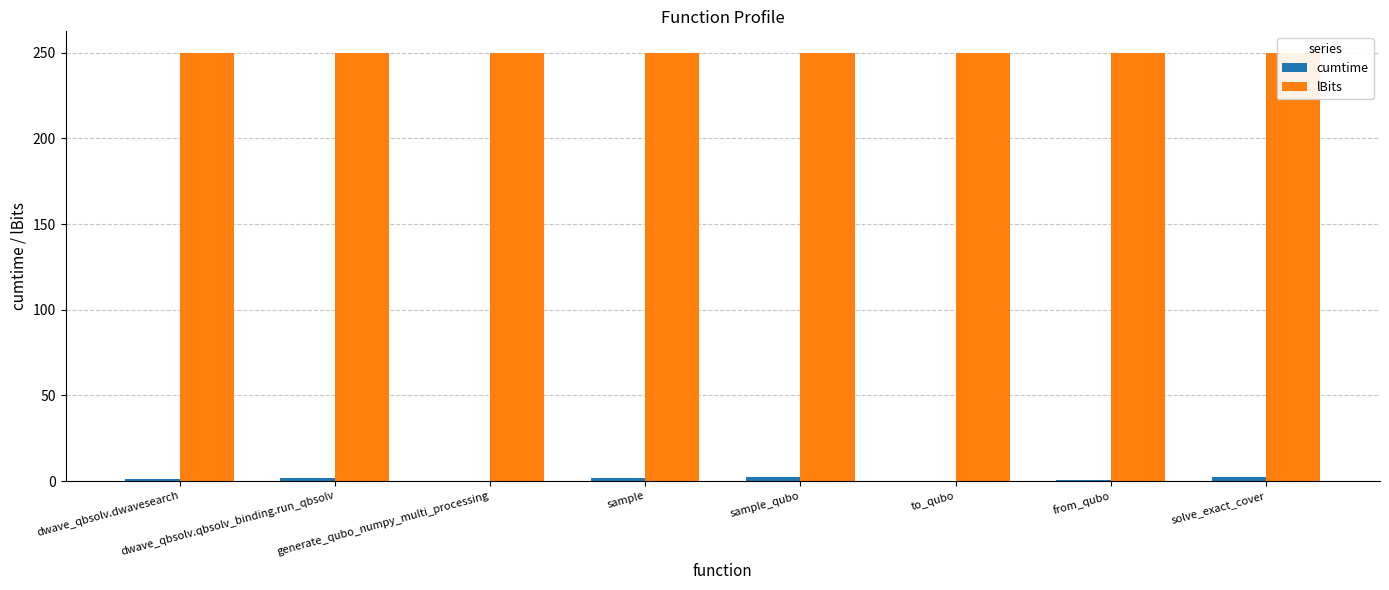

How many groups of bars are there?

8